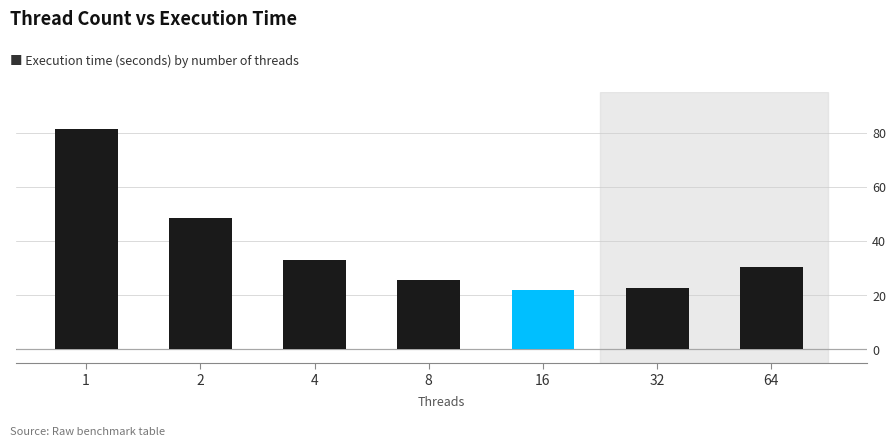

What is the ratio of the value at 64 to the value at 32?

1.4